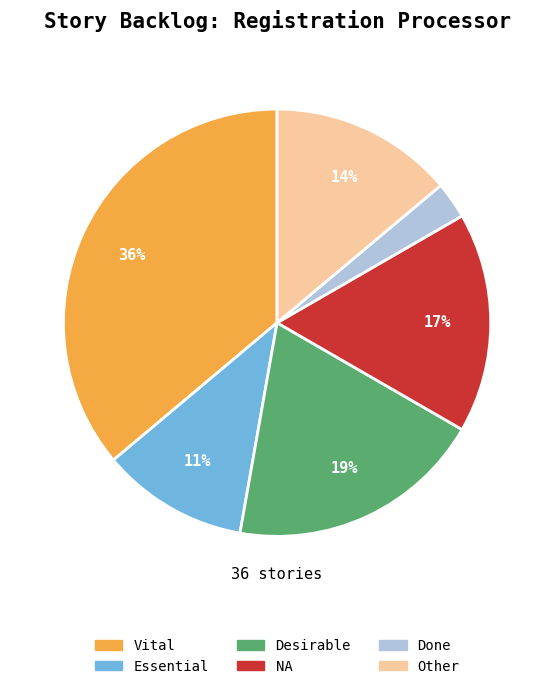

Count the number of slices in the pie.

6